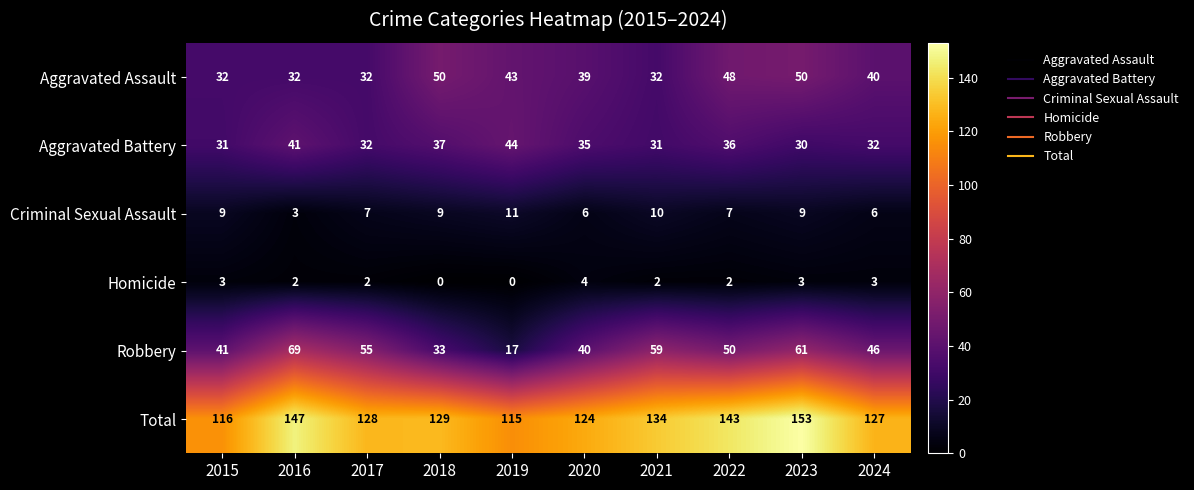

Rank the series at 2016 from lowest to highest value.

Homicide, Criminal Sexual Assault, Aggravated Assault, Aggravated Battery, Robbery, Total